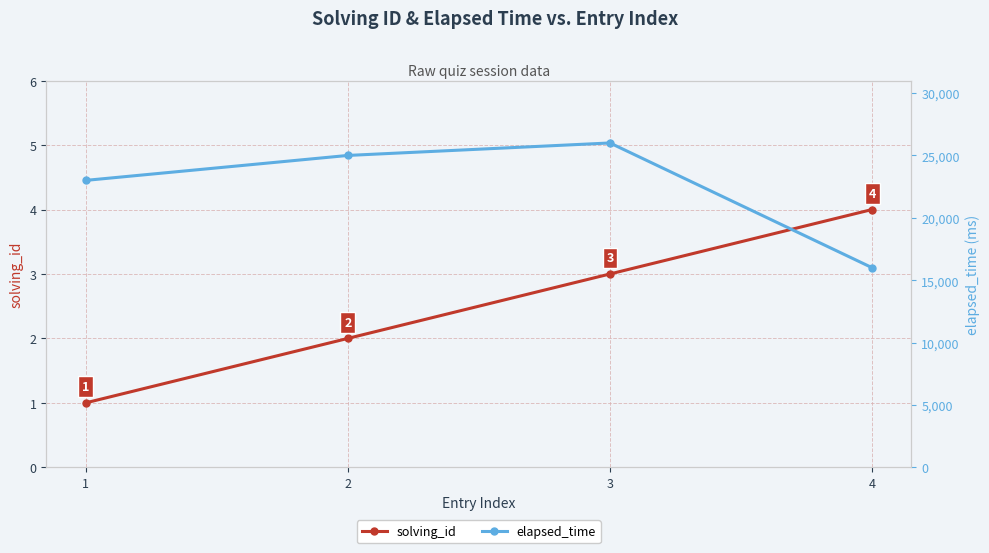

Reading left to right, extract all data points from this chart.

solving_id: 1=1	2=2	3=3	4=4
elapsed_time: 1=23000	2=25000	3=26000	4=16000